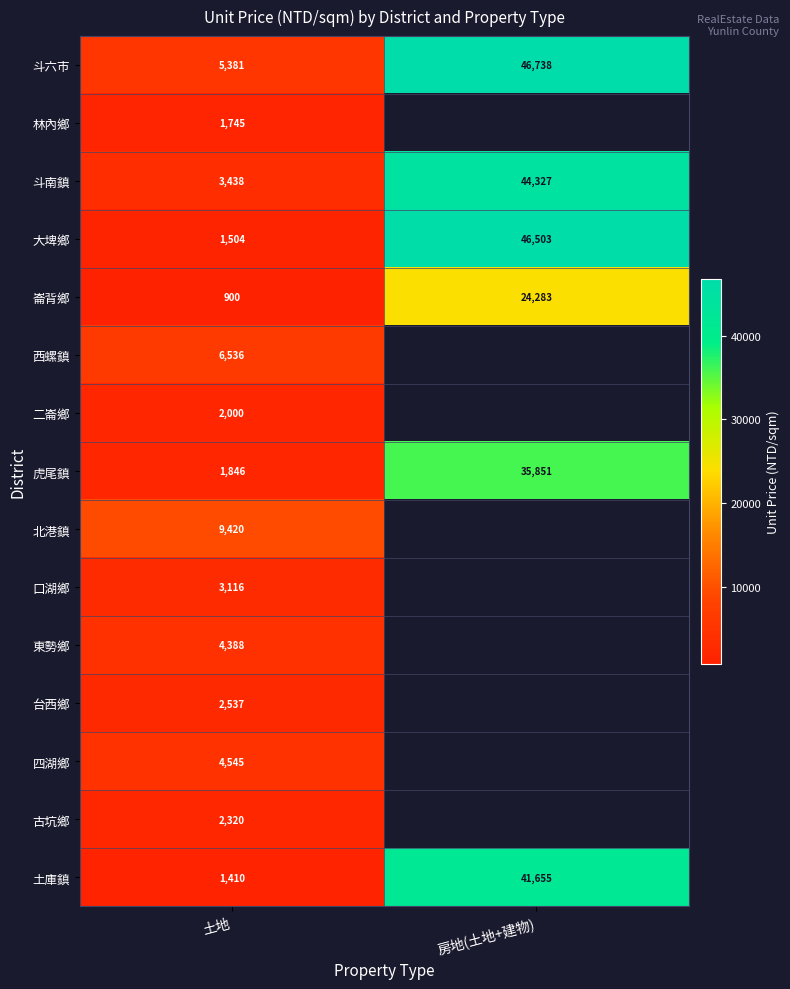

True or false: 二崙鄉 has a value of 723.5 at 土地.

False